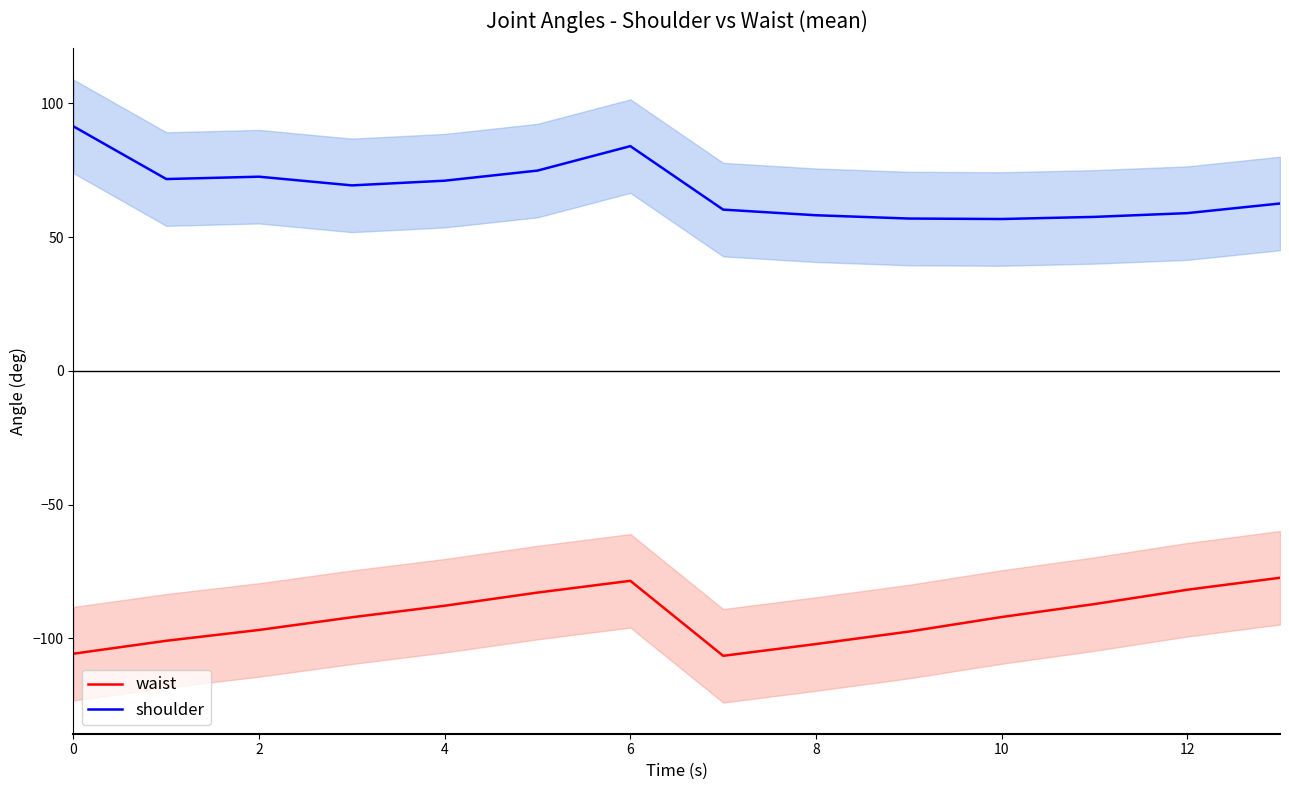

Rank the series at 10 from highest to lowest value.

shoulder, waist